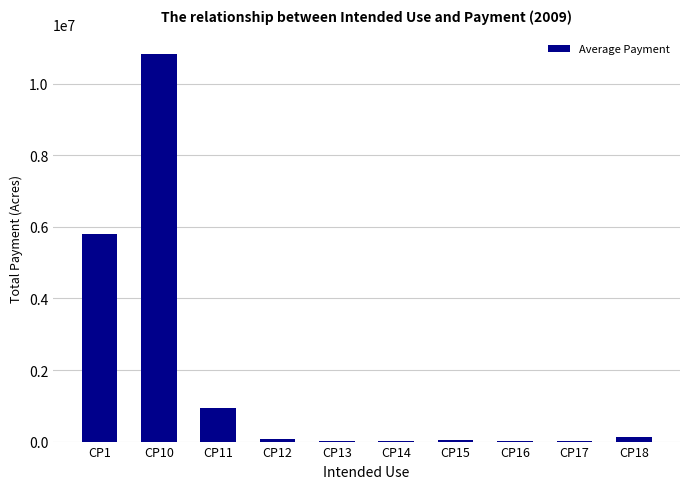

What is the sum of the values at CP1 and CP10?

16635040.9